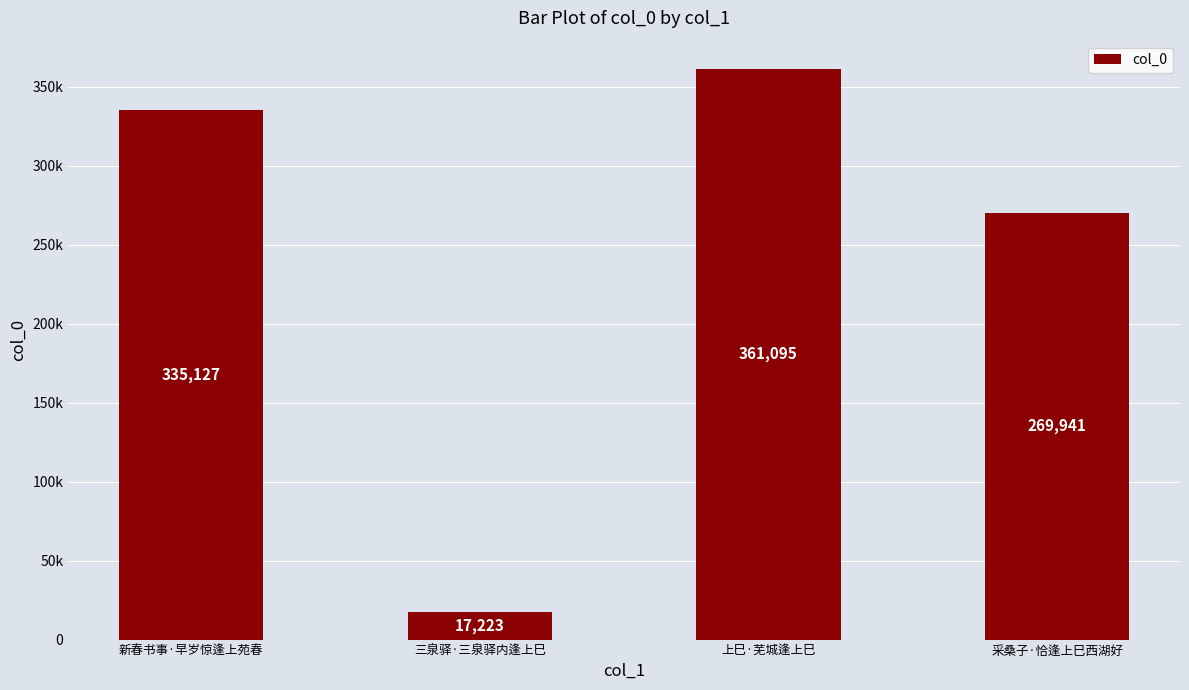

What is the minimum value shown in the chart?

17223